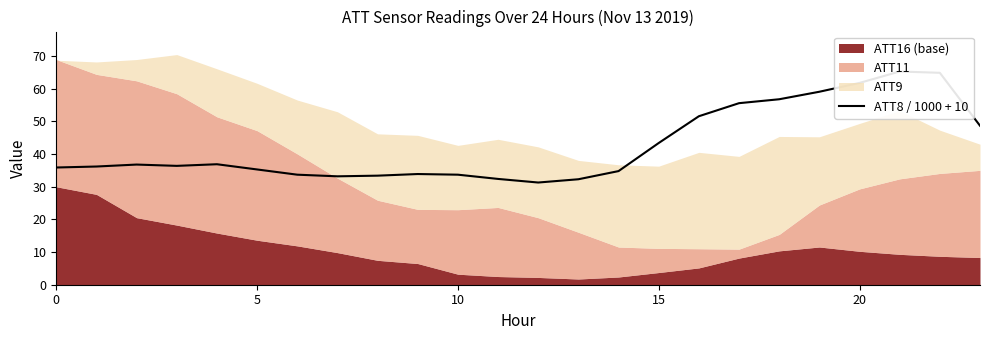

What is the change in value from 17 to 22?

+9.3